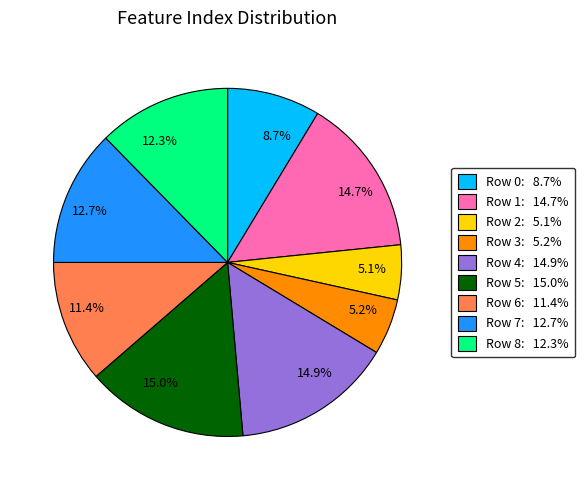

Between 8.7% and 5.1%, which is larger?

8.7%